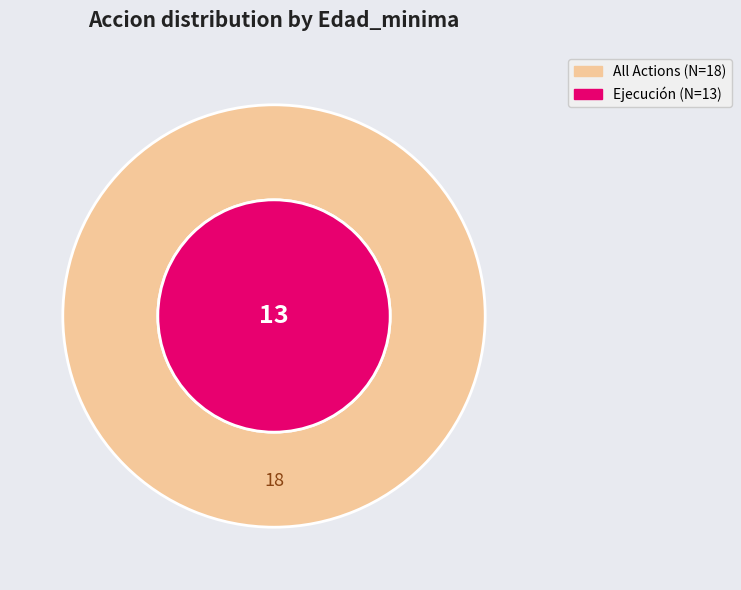

Is there a majority slice in this chart?

Yes